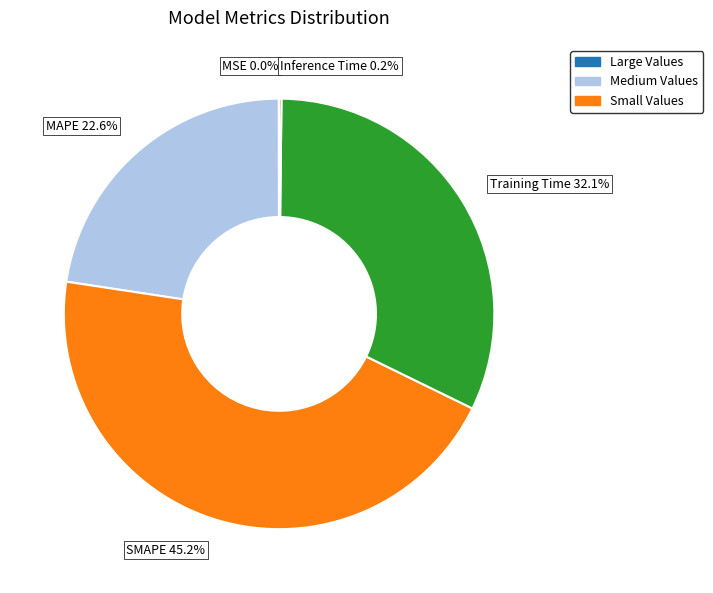

To the nearest percent, what is the average slice percentage?

20%